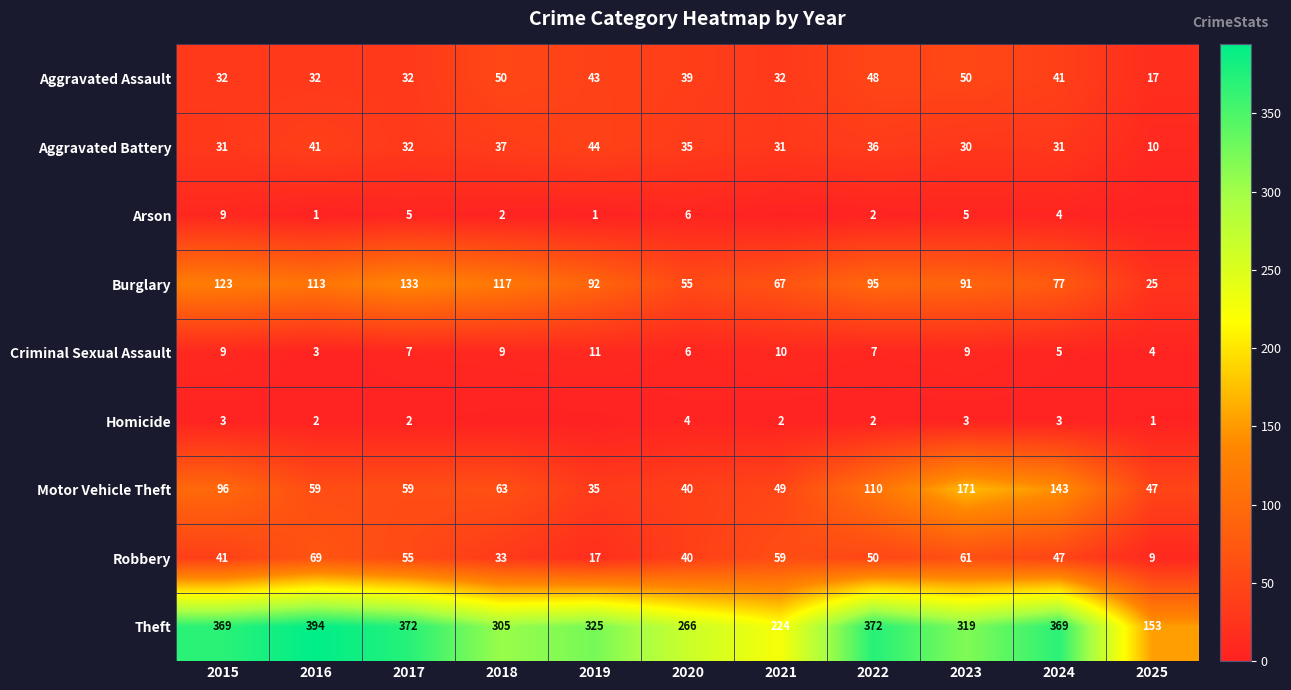

Is it true that Robbery equals 9 at 2025?

True